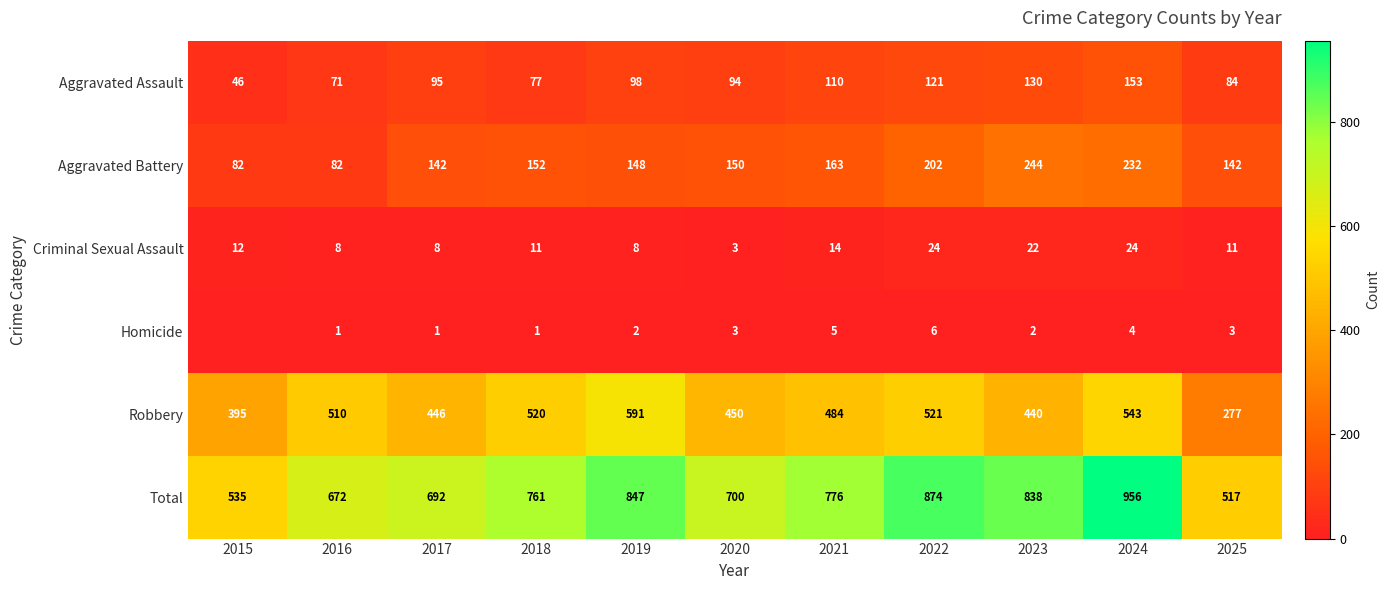

Is the value of Total at 2015 greater than the value of Criminal Sexual Assault at 2015?

Yes